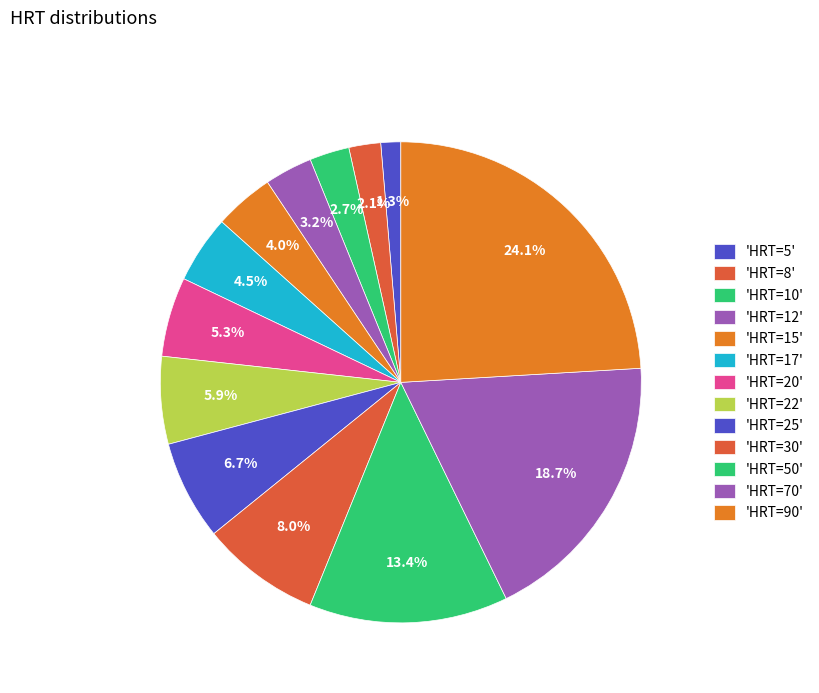

How many segments does this pie chart have?

13